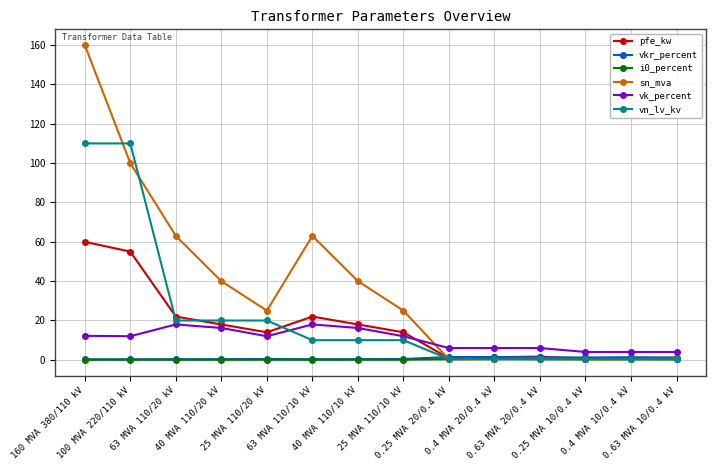

Which series changed the most between 25 MVA 110/20 kV and 0.63 MVA 10/0.4 kV?

sn_mva